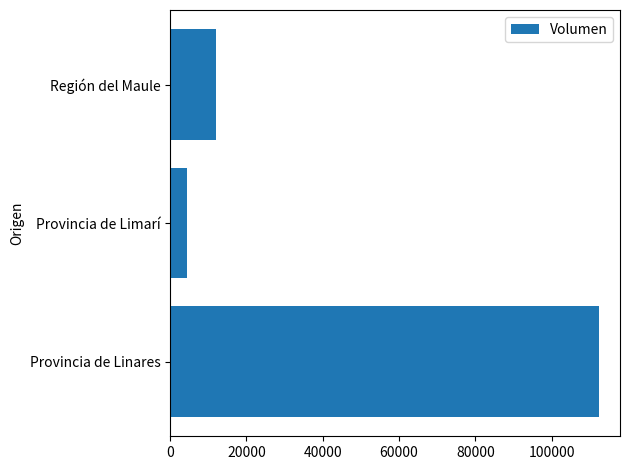

List the labels in order of value, smallest first.

Provincia de Limarí, Región del Maule, Provincia de Linares